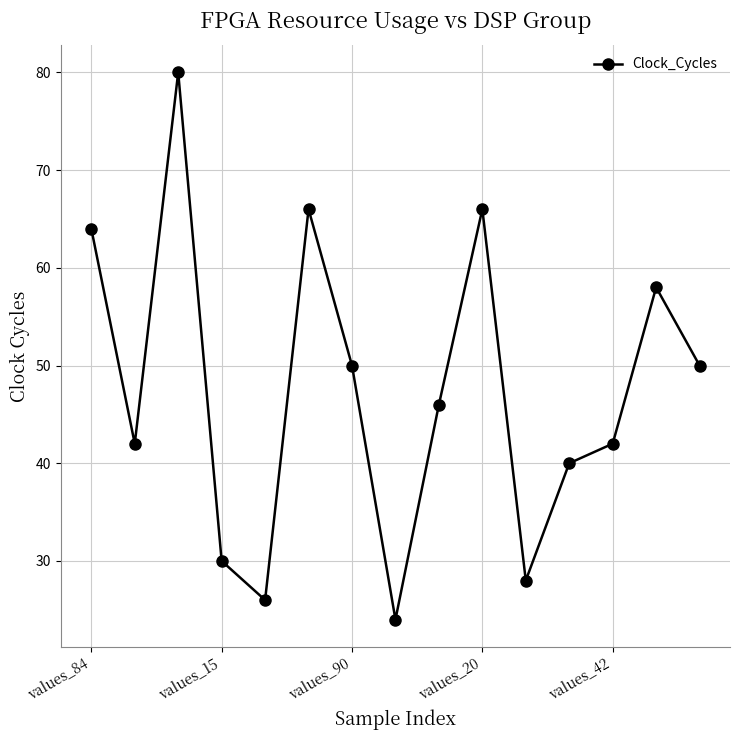

What is the smallest value displayed?

24